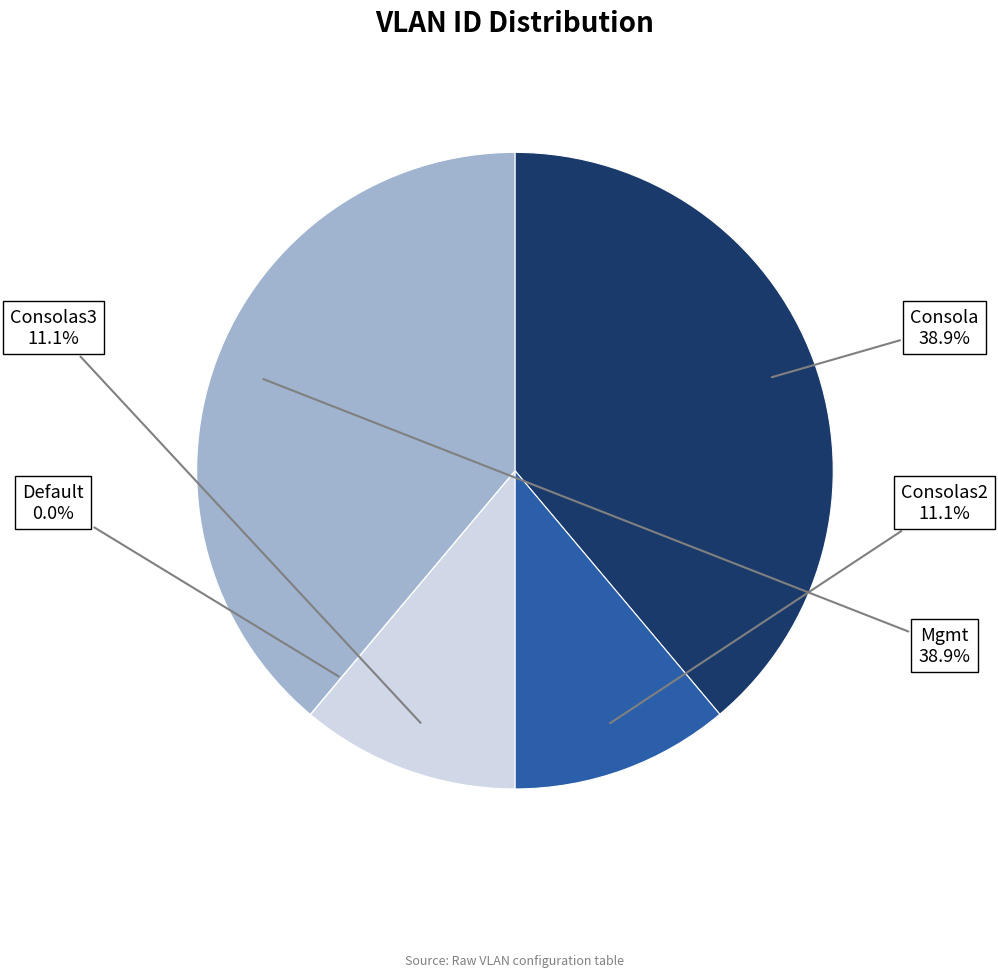

To the nearest percent, what is the difference between the largest and smallest slice percentages?

39%